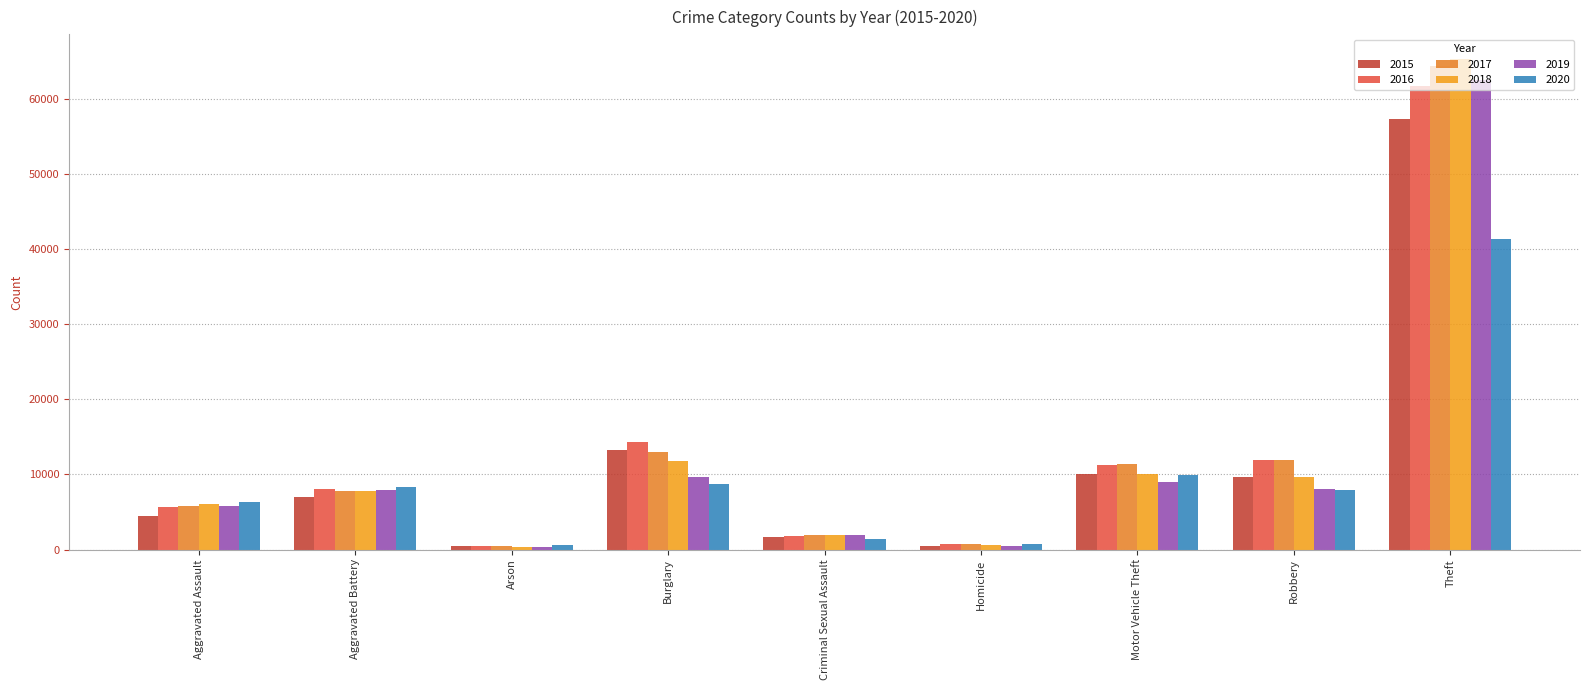

Reading right to left, list all the values displayed in this chart.

2015: 57350	9638	10068	496	1670	13184	448	7018	4480
2016: 61618	11960	11286	786	1820	14289	515	8085	5712
2017: 64381	11880	11380	672	1949	13001	444	7845	5793
2018: 65285	9679	9984	589	1982	11746	373	7734	6001
2019: 62485	7994	8977	498	1880	9639	376	7857	5841
2020: 41312	7855	9956	787	1454	8757	588	8319	6263